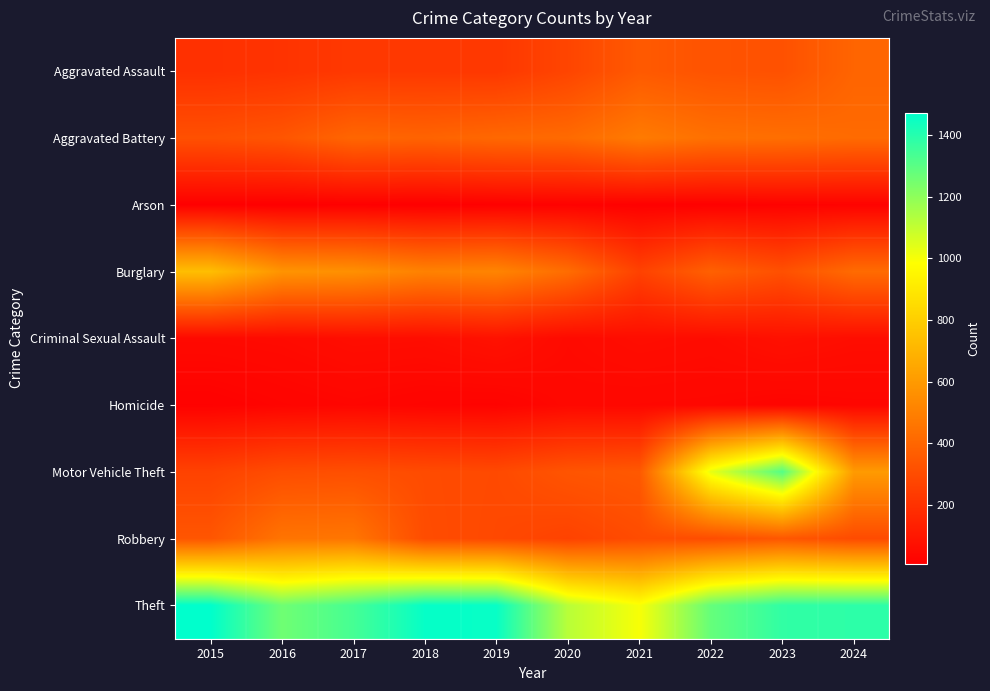

Reading left to right, transcribe all the data shown in this chart.

Aggravated Assault: 2015=194	2016=206	2017=225	2018=225	2019=223	2020=273	2021=352	2022=327	2023=320	2024=394
Aggravated Battery: 2015=316	2016=336	2017=400	2018=389	2019=407	2020=416	2021=479	2022=439	2023=432	2024=417
Arson: 2015=9	2016=7	2017=10	2018=7	2019=12	2020=17	2021=12	2022=12	2023=19	2024=20
Burglary: 2015=738	2016=576	2017=562	2018=506	2019=517	2020=425	2021=261	2022=379	2023=316	2024=419
Criminal Sexual Assault: 2015=46	2016=50	2017=62	2018=60	2019=77	2020=48	2021=61	2022=55	2023=73	2024=61
Homicide: 2015=15	2016=26	2017=33	2018=25	2019=22	2020=41	2021=38	2022=36	2023=28	2024=33
Motor Vehicle Theft: 2015=263	2016=304	2017=312	2018=298	2019=290	2020=333	2021=348	2022=1031	2023=1311	2024=601
Robbery: 2015=337	2016=454	2017=460	2018=301	2019=287	2020=263	2021=300	2022=304	2023=341	2024=296
Theft: 2015=1474	2016=1259	2017=1339	2018=1461	2019=1459	2020=1120	2021=998	2022=1279	2023=1379	2024=1386